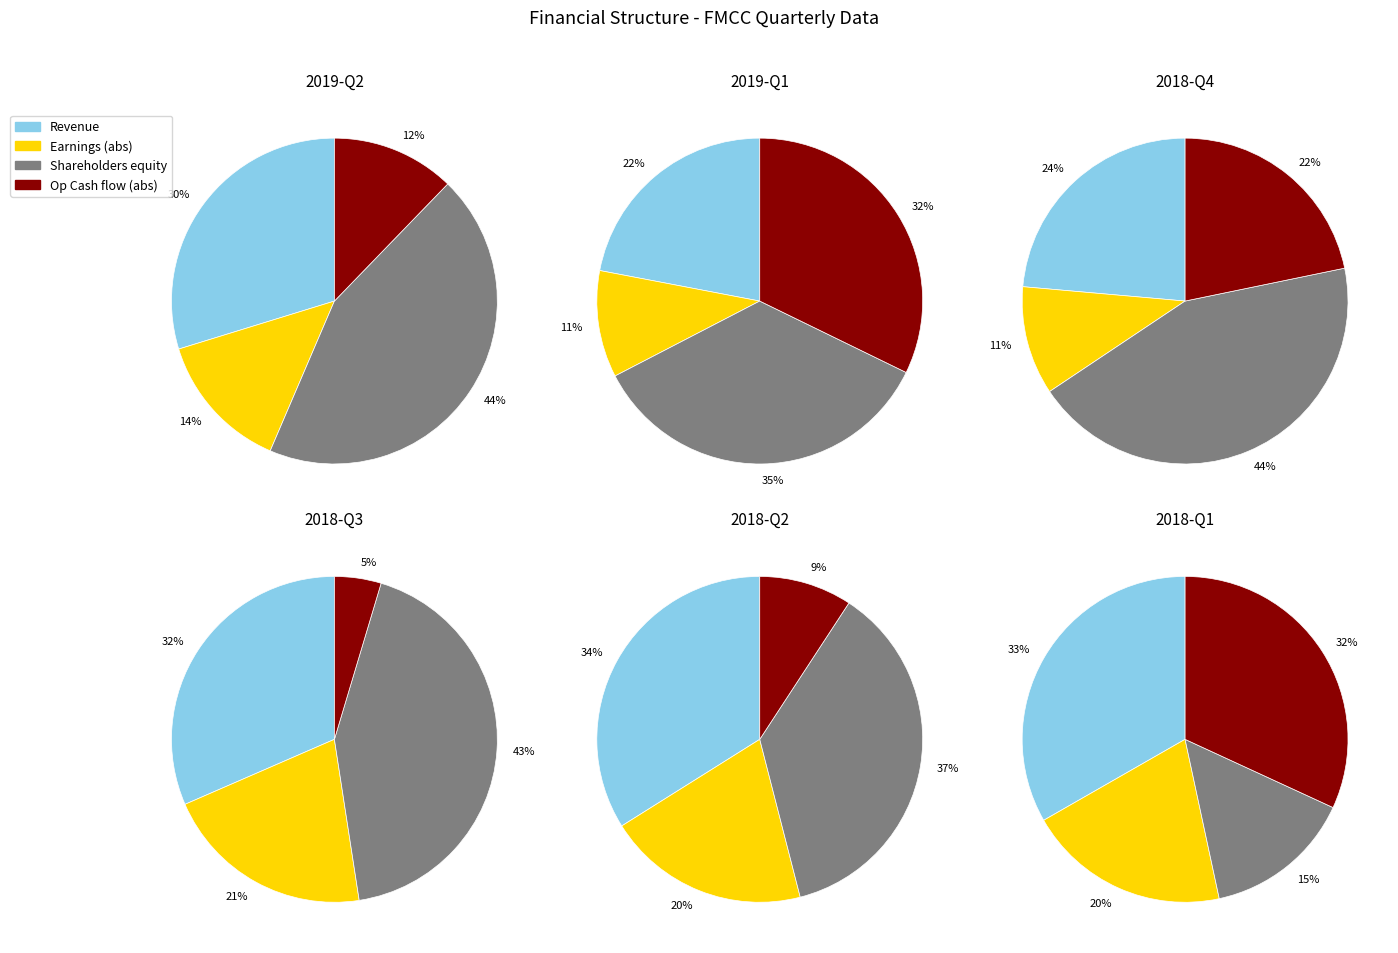

Is there a majority slice in this chart?

No